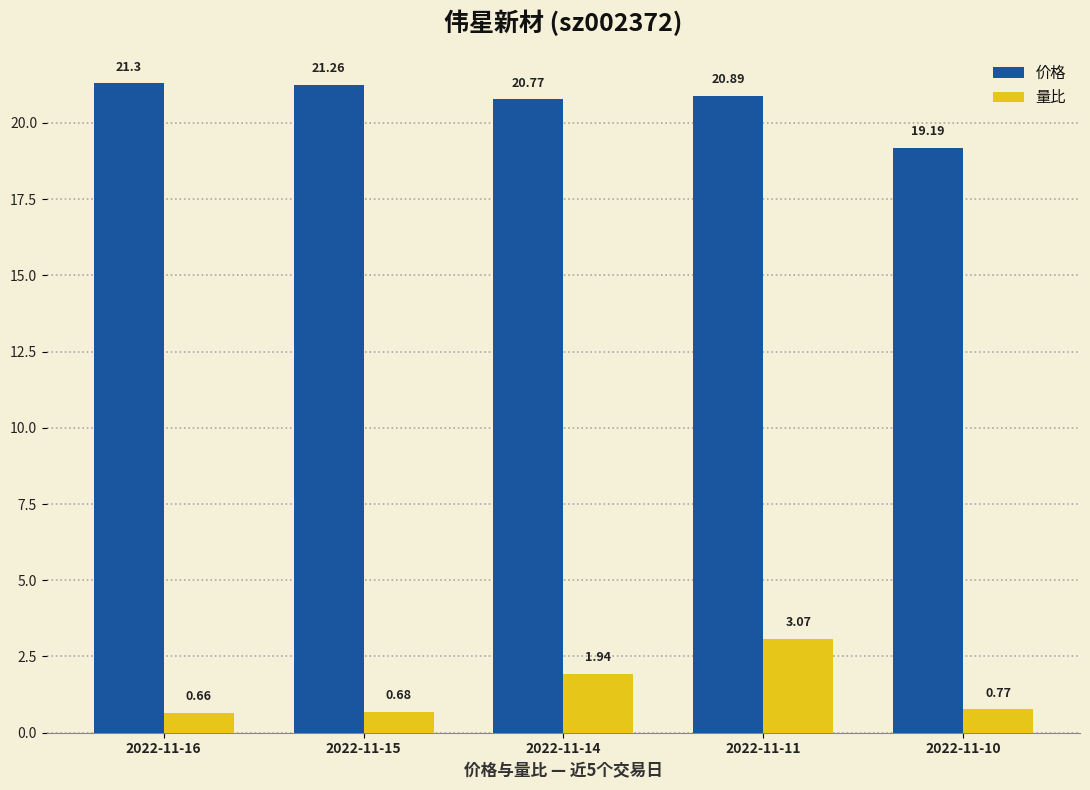

At which category is the sum across all series the highest?

2022-11-11